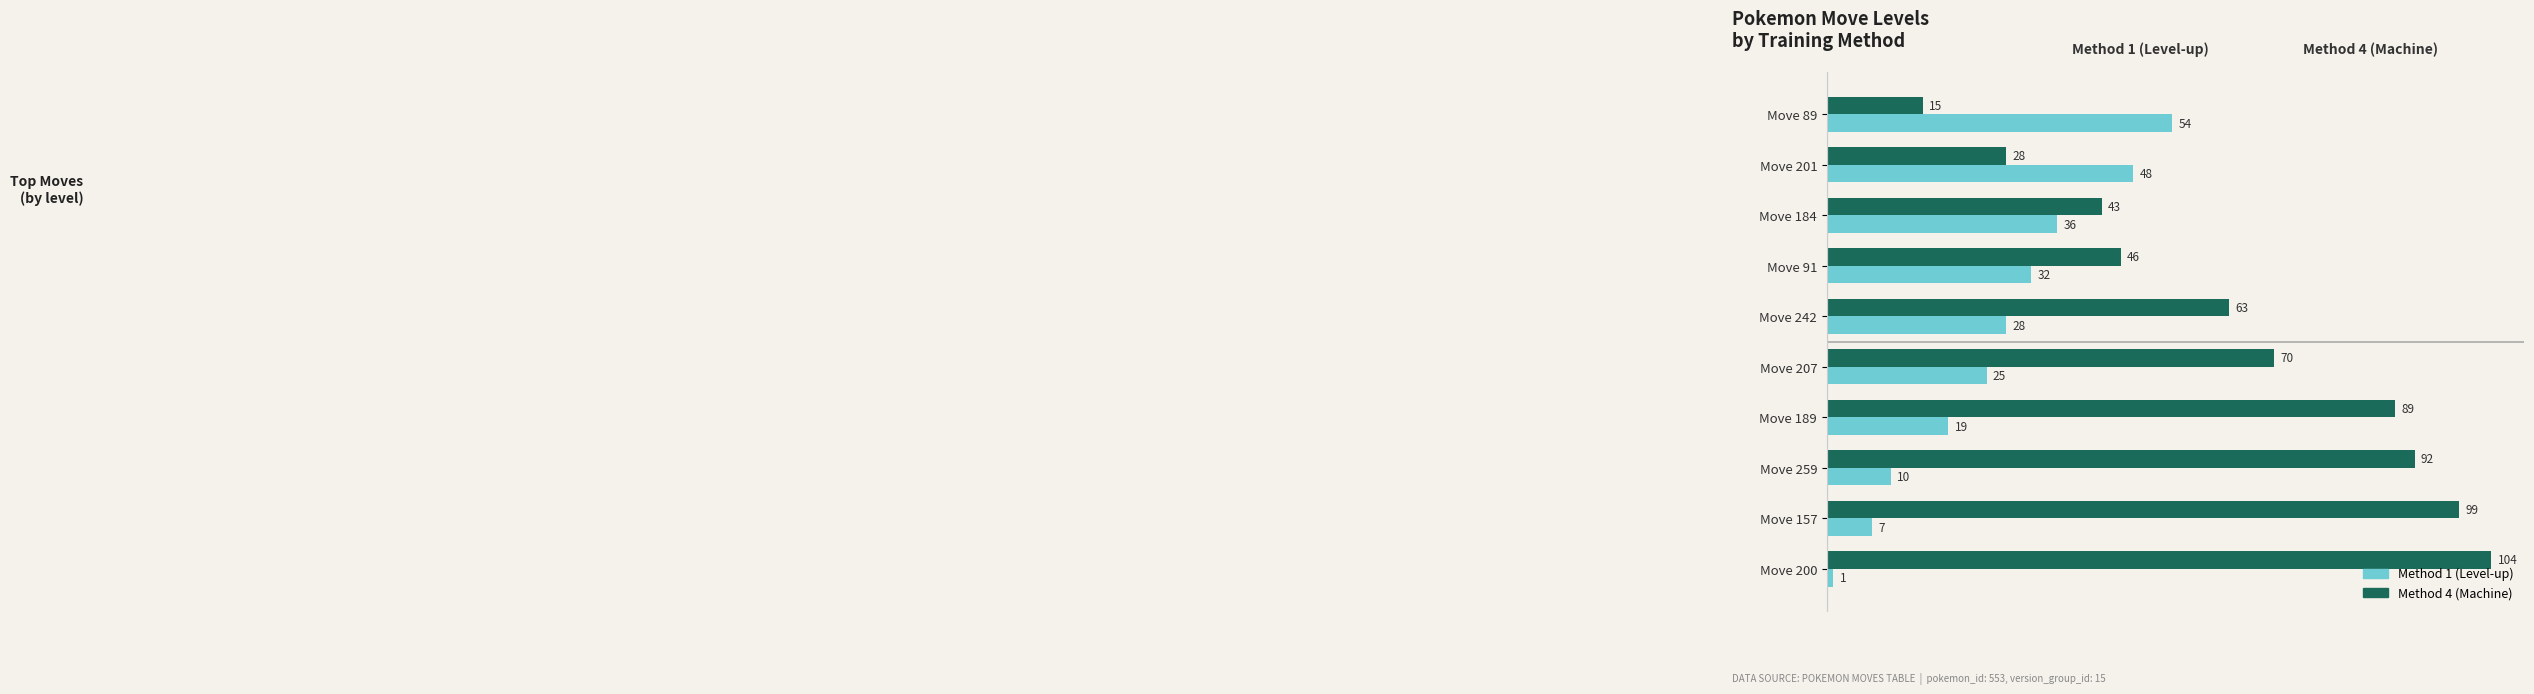

What is the difference between the highest and lowest values at Move 259?

82